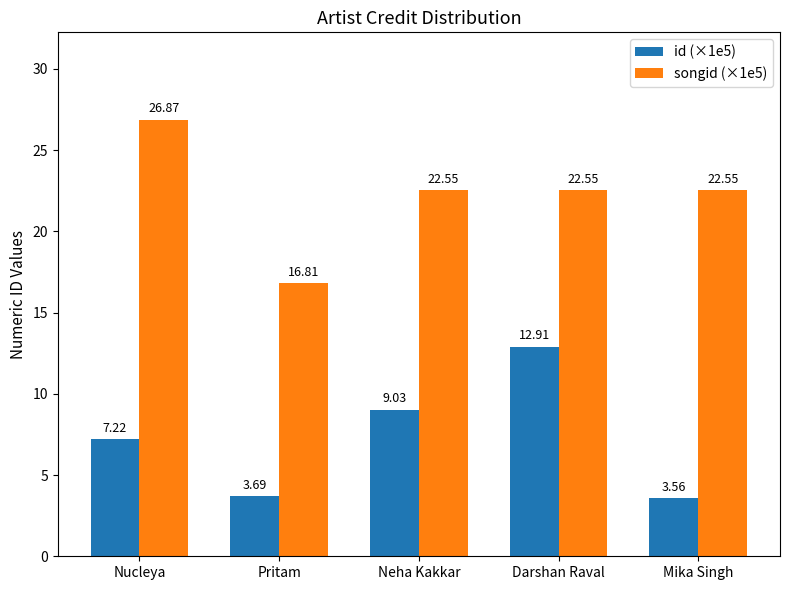

What is the sum of the songid (×1e5) values at Darshan Raval and Nucleya?

49.4